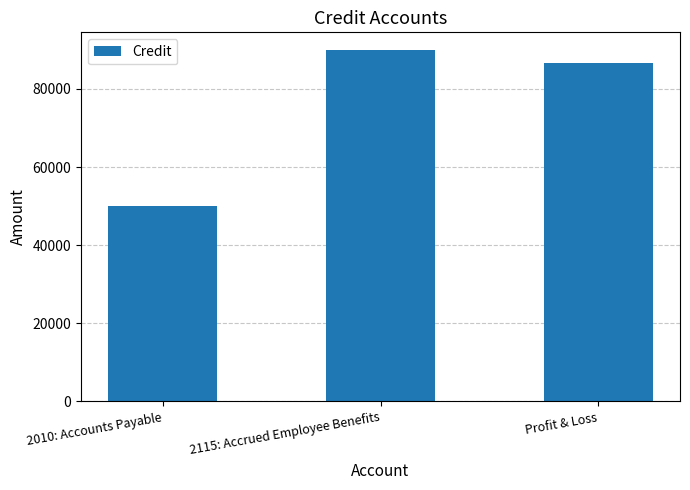

The chart shows a value of 50100 at 2010: Accounts Payable. True or false?

True